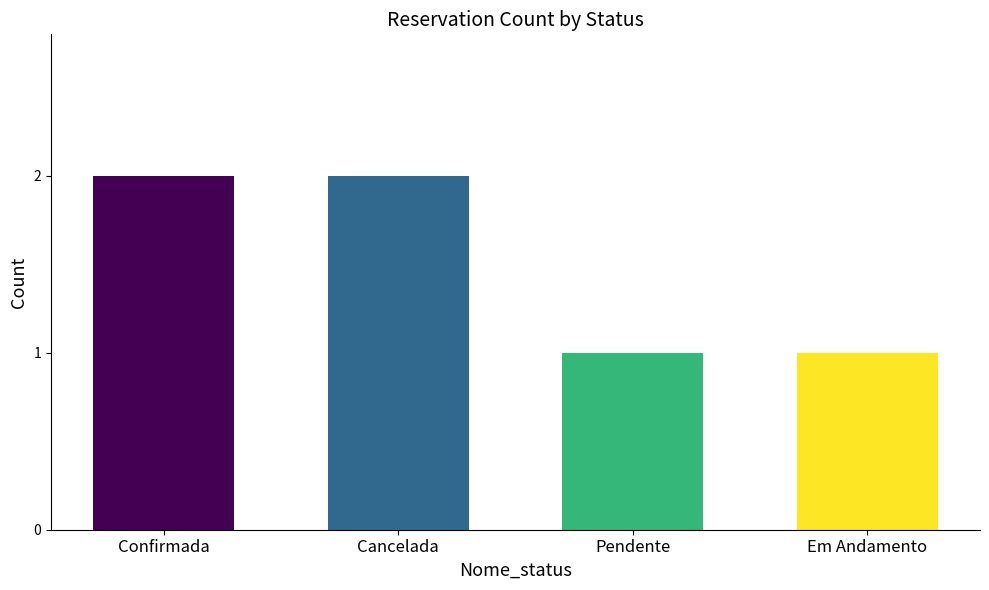

Does the chart contain stacked bars?

No